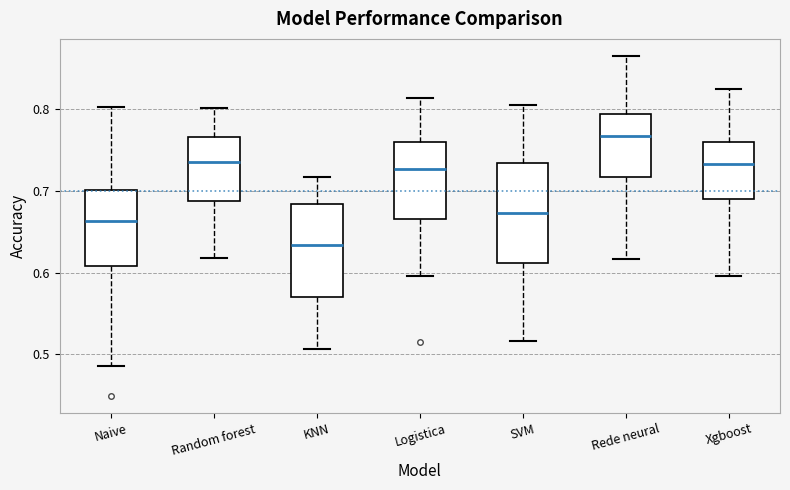

Reading left to right, transcribe this box plot: for each box, give where its median line is, the range the box spans, and where its two whiskers end, as read against the y-axis. The values are not printed on the chart, so give them approximately, as read against the axis.

Naive: median 0.66, box 0.61 to 0.70, whiskers 0.49 to 0.80
Random forest: median 0.74, box 0.69 to 0.77, whiskers 0.62 to 0.80
KNN: median 0.63, box 0.57 to 0.68, whiskers 0.51 to 0.72
Logistica: median 0.73, box 0.67 to 0.76, whiskers 0.60 to 0.81
SVM: median 0.67, box 0.61 to 0.73, whiskers 0.52 to 0.80
Rede neural: median 0.77, box 0.72 to 0.79, whiskers 0.62 to 0.87
Xgboost: median 0.73, box 0.69 to 0.76, whiskers 0.60 to 0.82